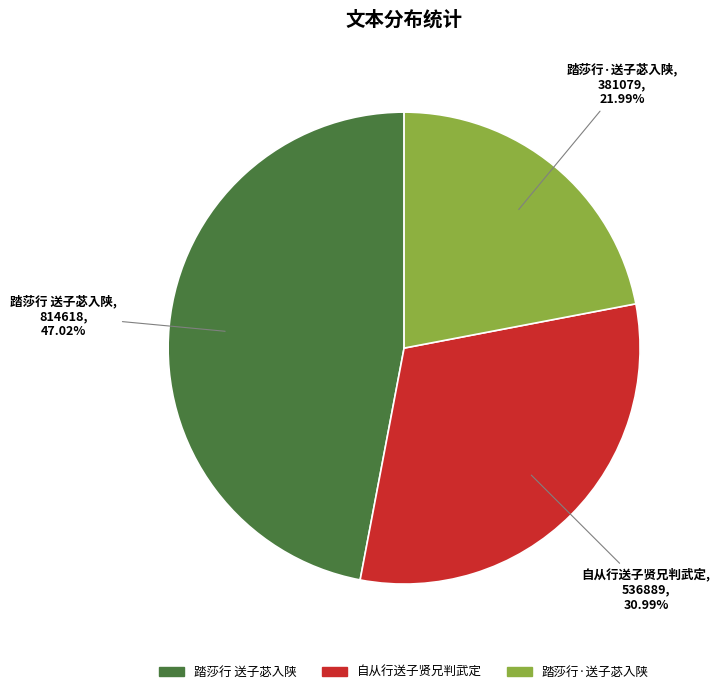

Is it true that 踏莎行 送子苾入陕 is 47% of the pie?

True